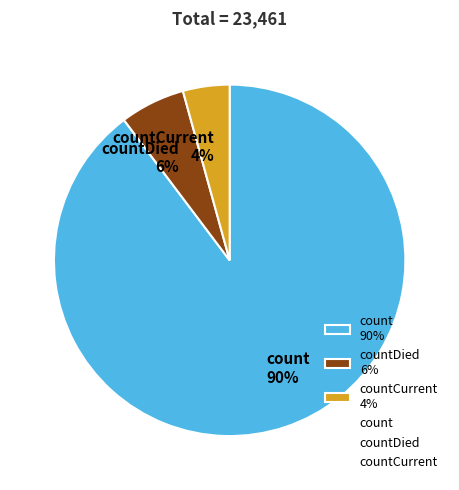

Does any single category account for the majority?

Yes